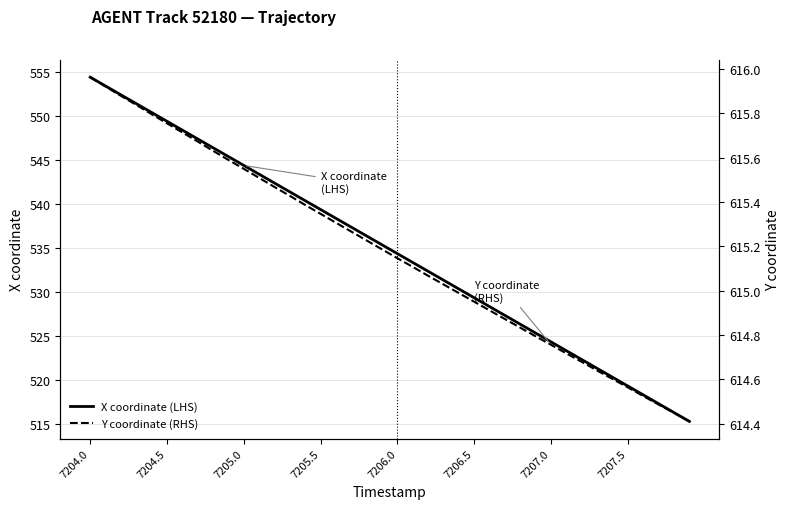

The value of X coordinate (LHS) at 7204.5 is 268.2. True or false?

False